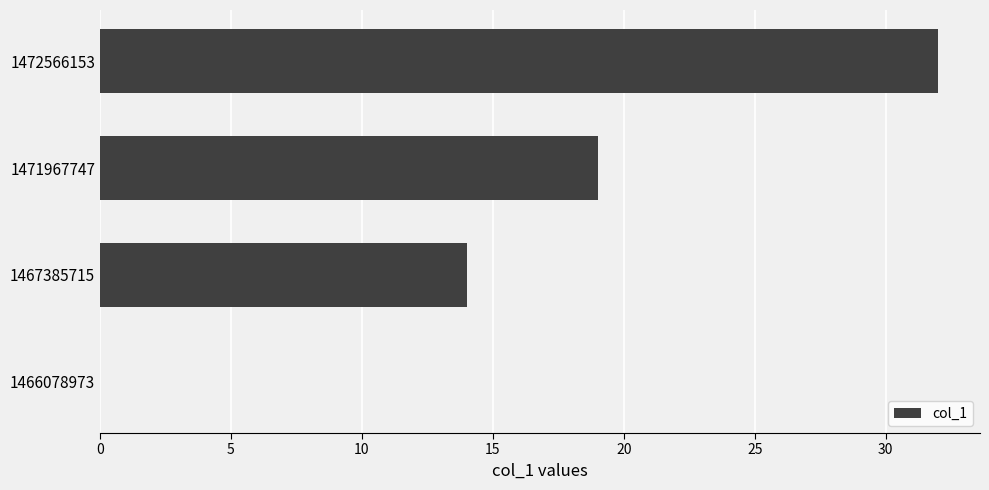

Does the chart contain stacked bars?

No